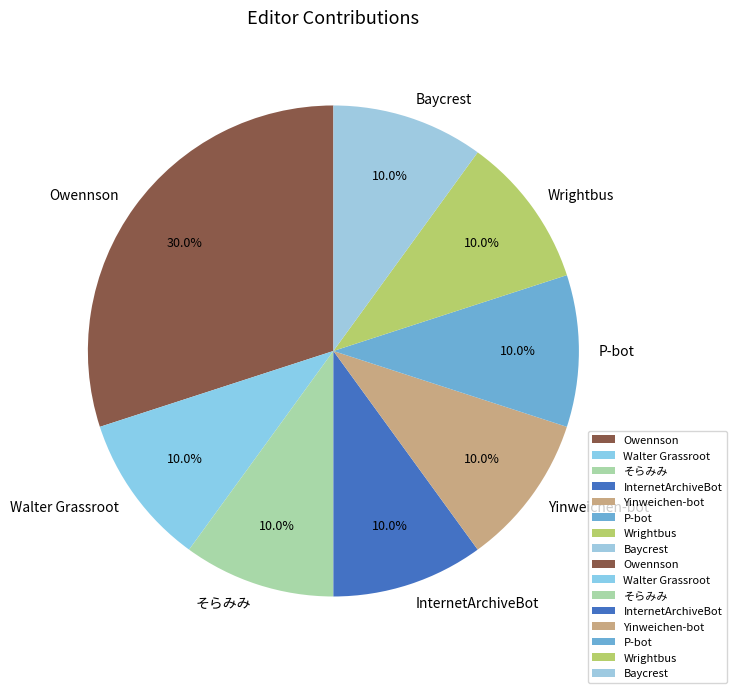

Is there a majority slice in this chart?

No